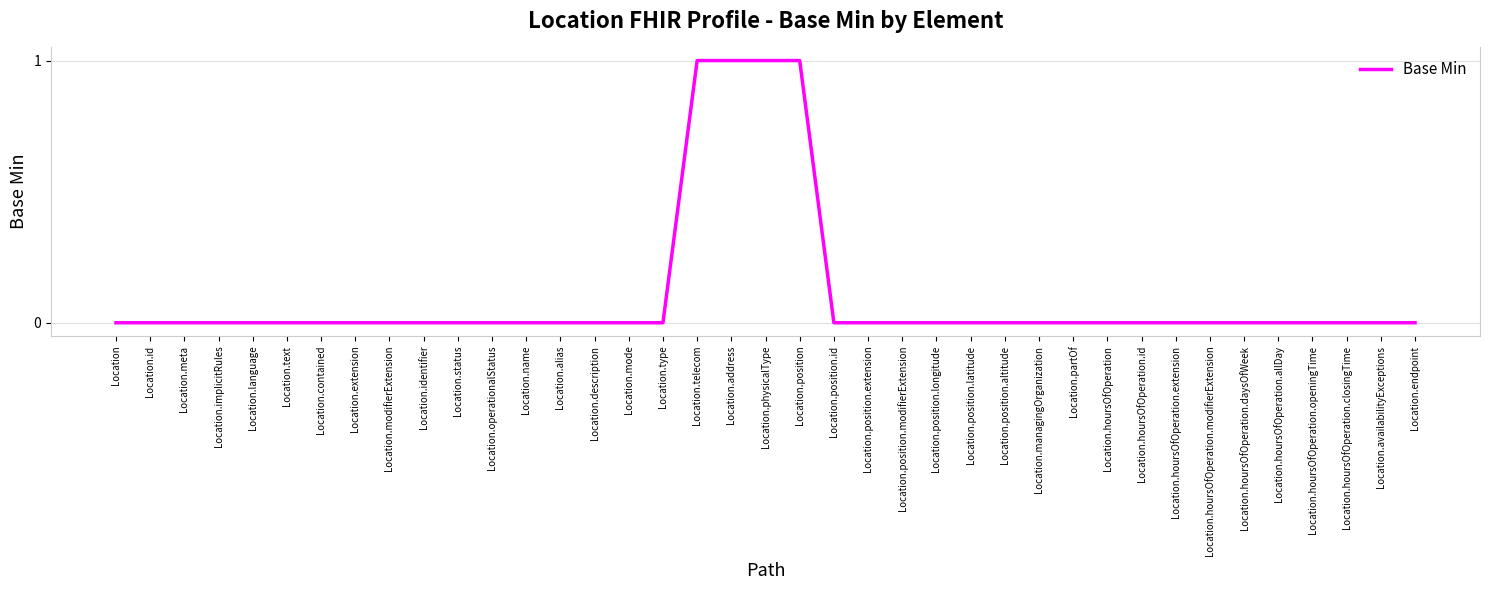

Count the number of data series in this chart.

1